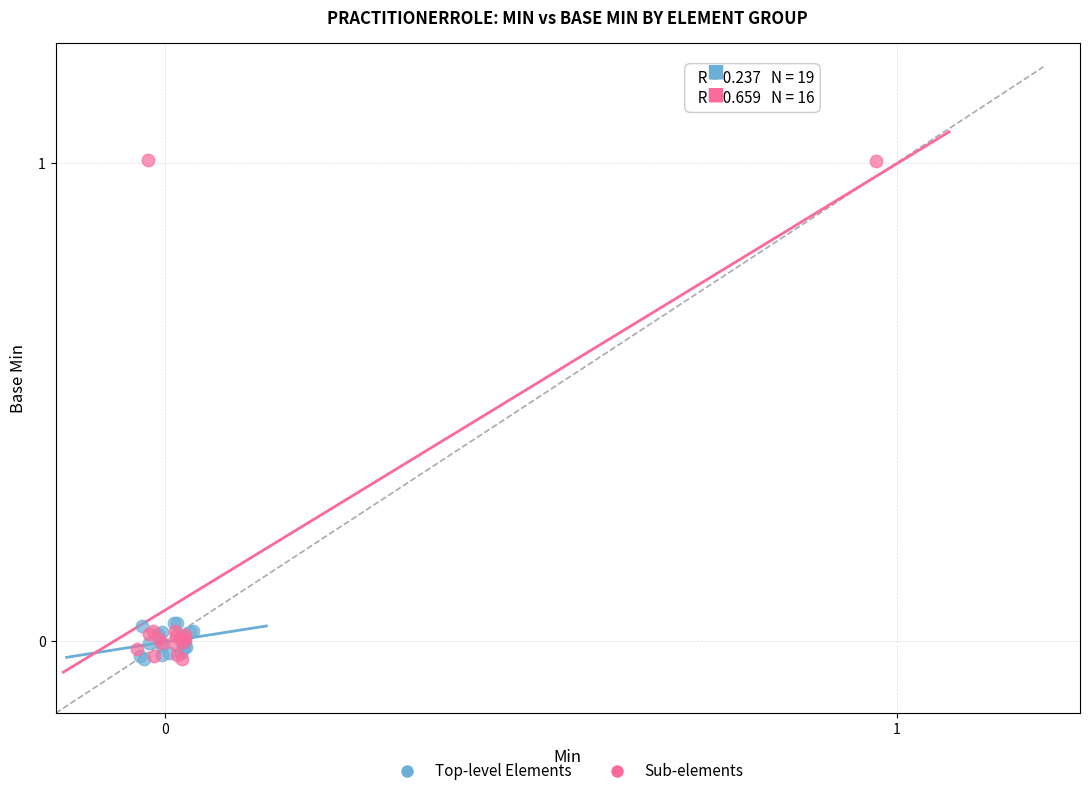

Which series reaches the maximum Y coordinate?

Sub-elements